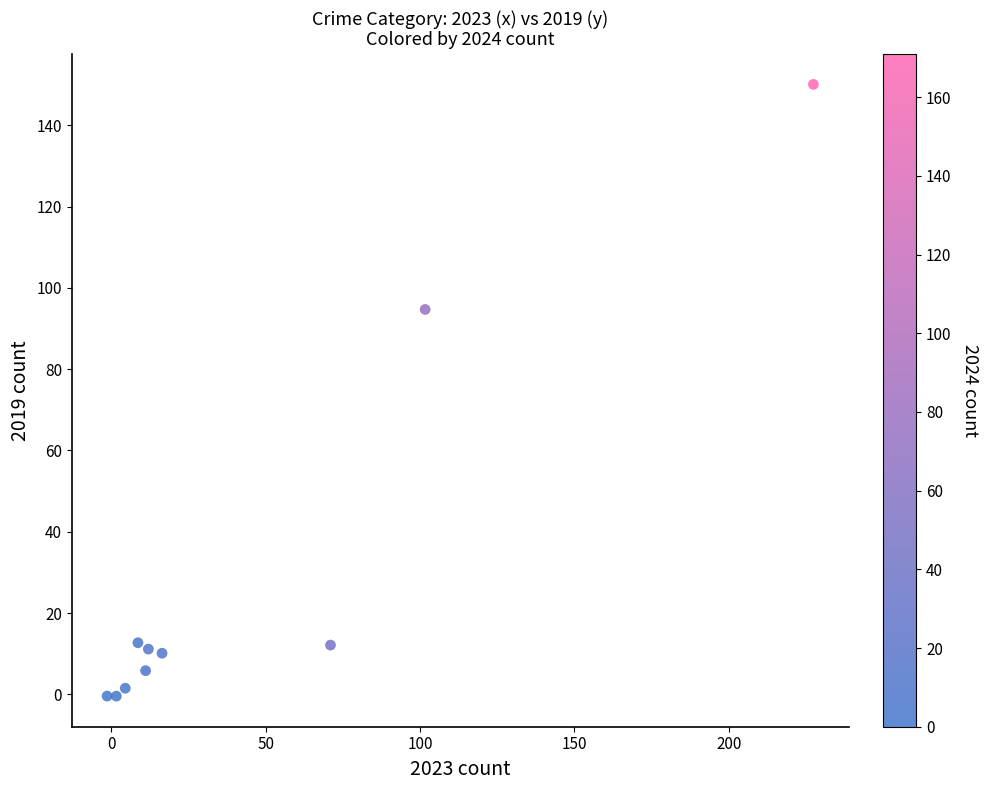

What is the average X value?

45.3